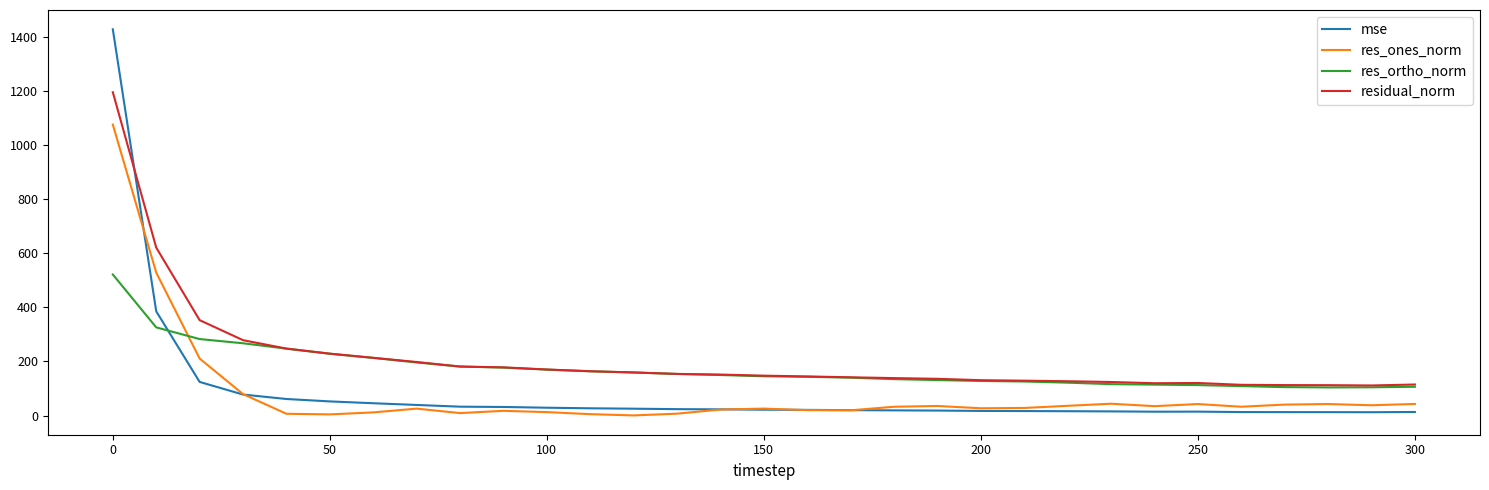

What is the greatest value displayed?

1427.0